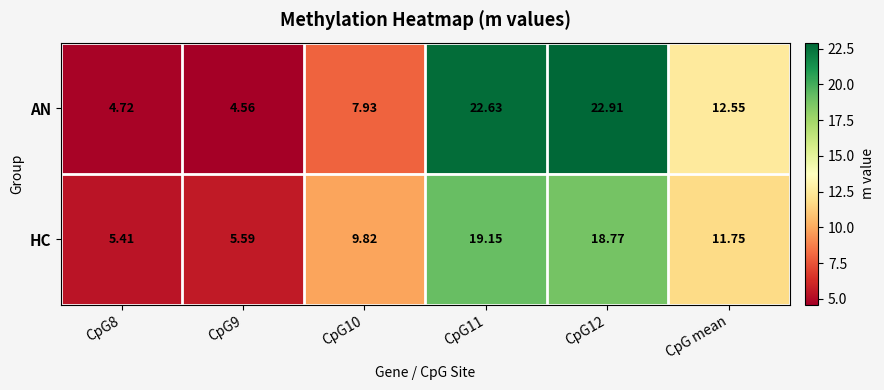

At CpG12, list the series in order from largest to smallest.

AN, HC